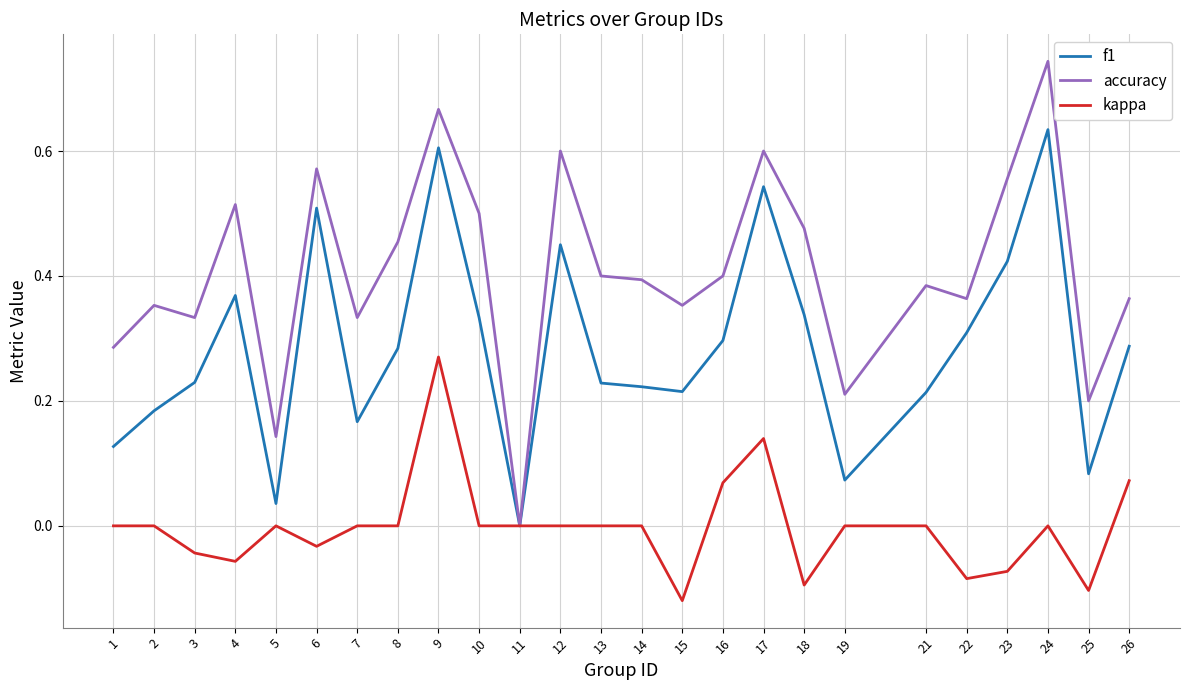

Is it true that accuracy equals 0.1 at 16?

False